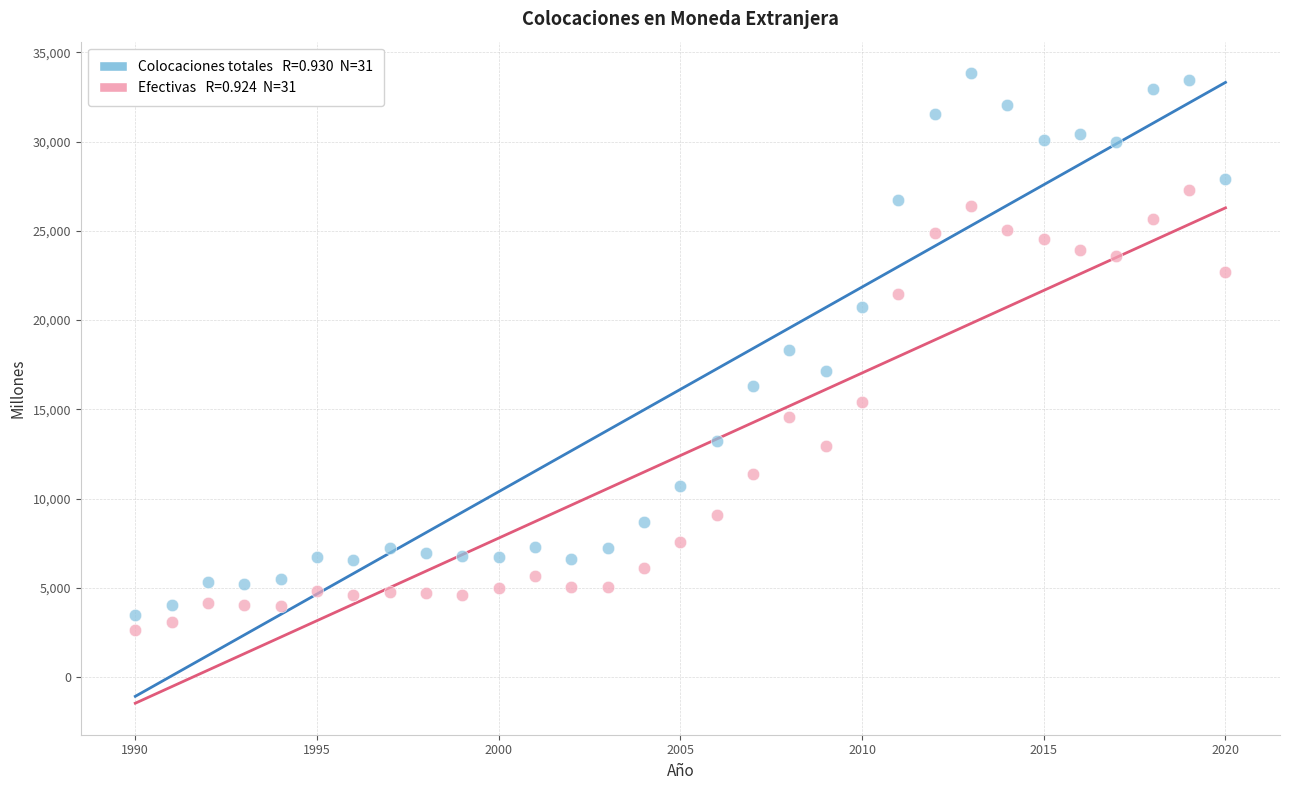

Across all data points, what is the range of Y values (max minus min)?

31194